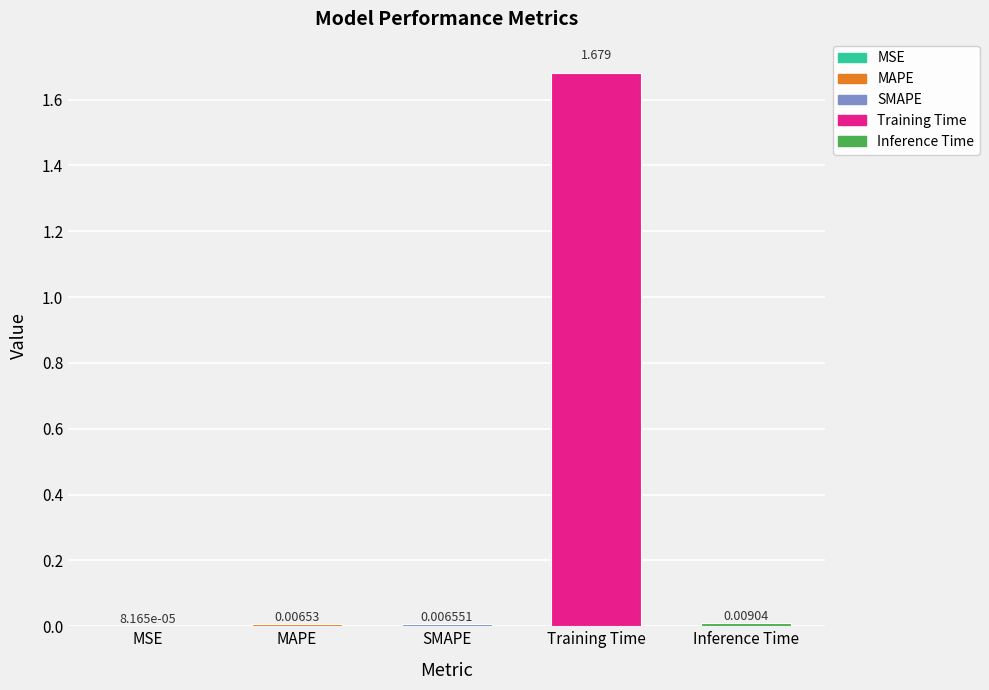

Which label corresponds to the largest value in the chart?

Training Time